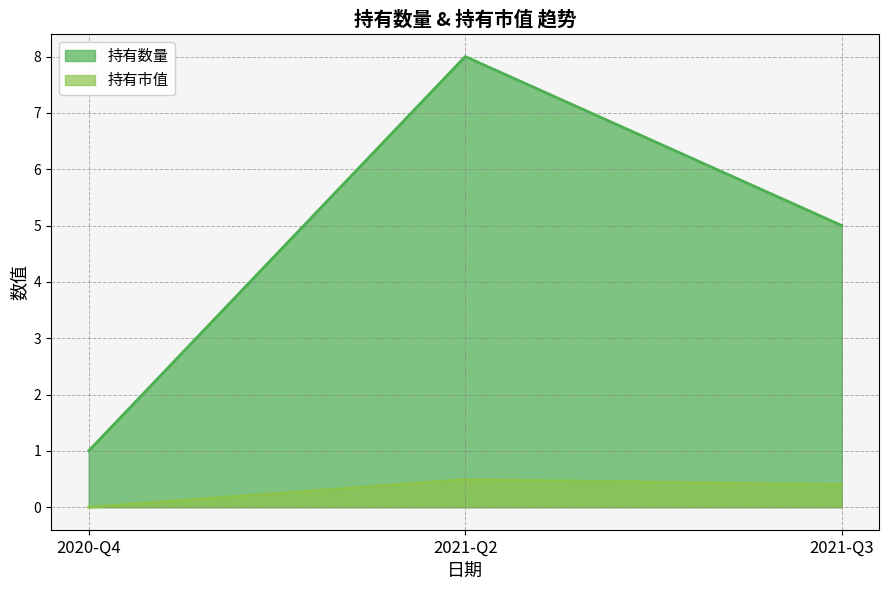

Which series has the largest total across all categories?

持有数量